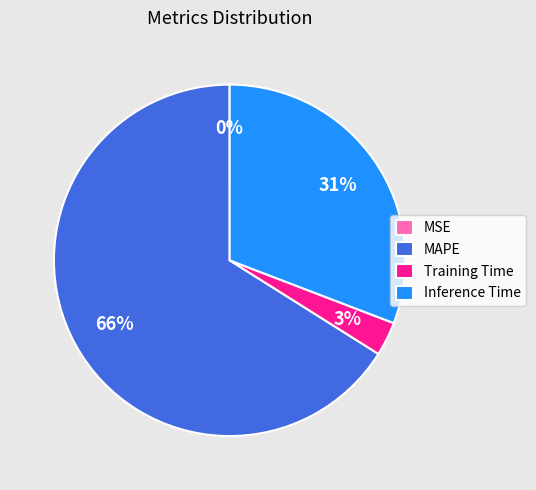

To the nearest percent, what is the difference between the MAPE and Training Time slice percentages?

63%